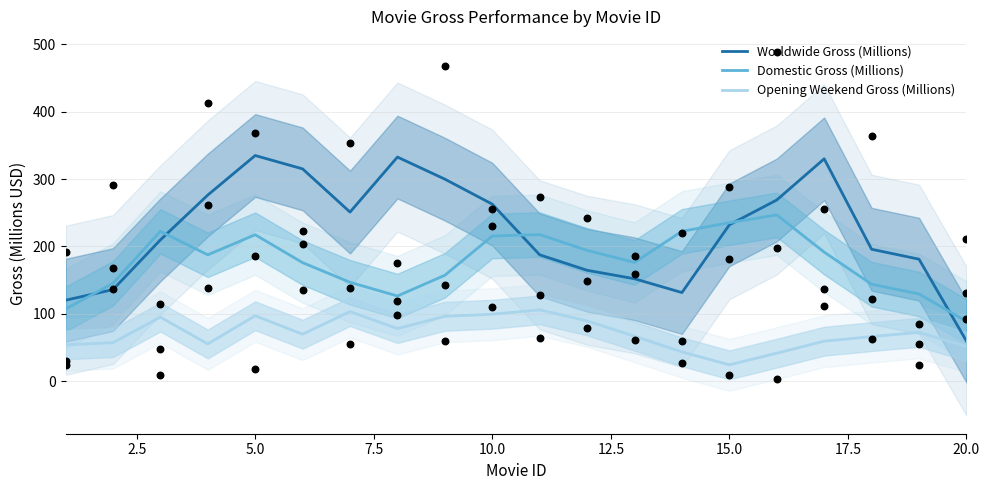

At how many categories does at least one series exceed 315?

4